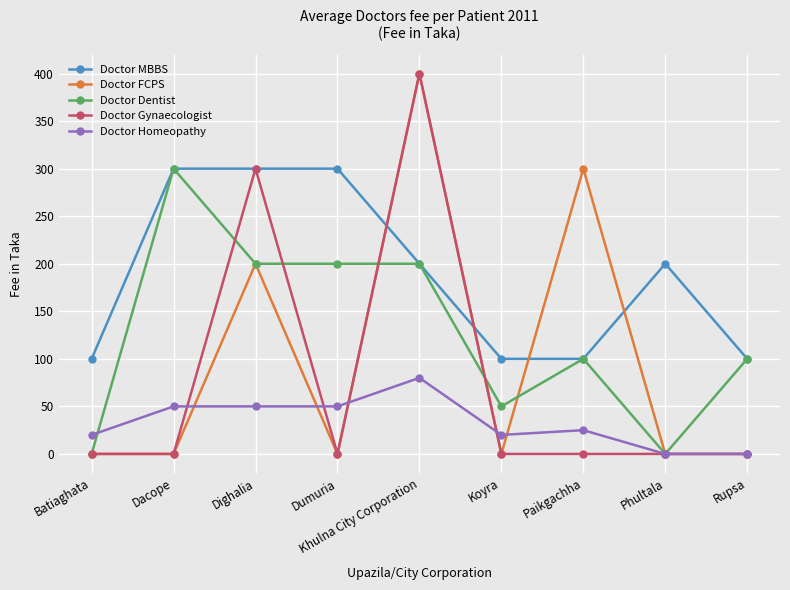

Which series changed the most between Dacope and Dumuria?

Doctor Dentist